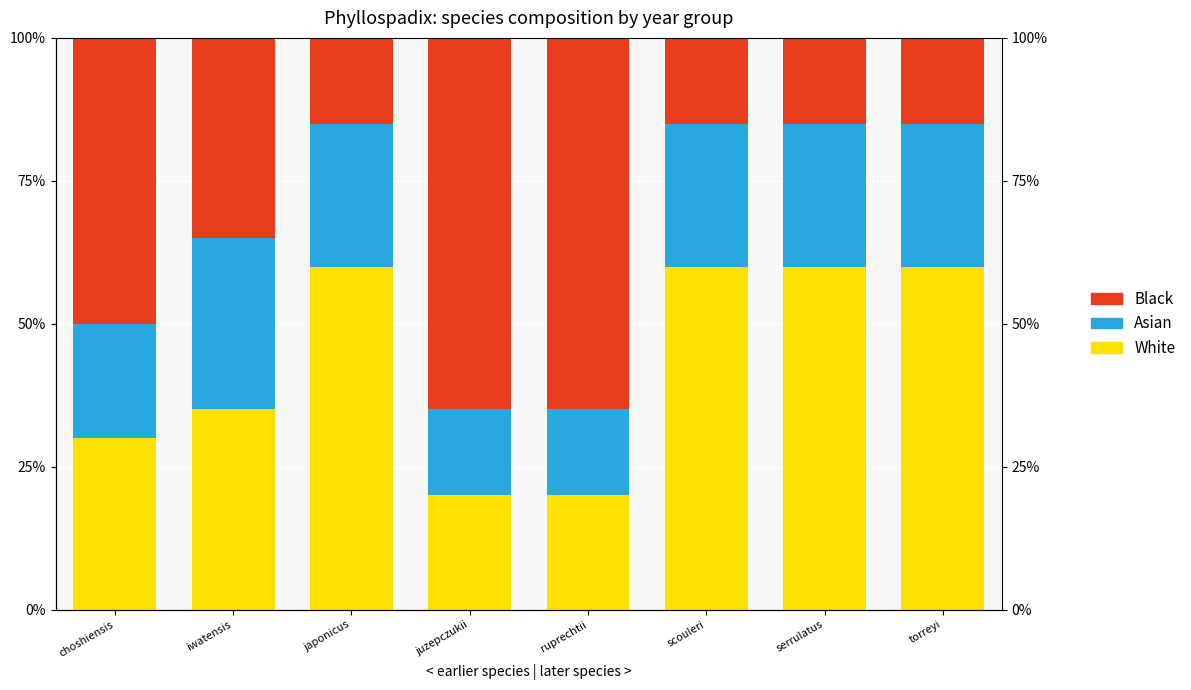

At which label does Black first exceed 35?

choshiensis